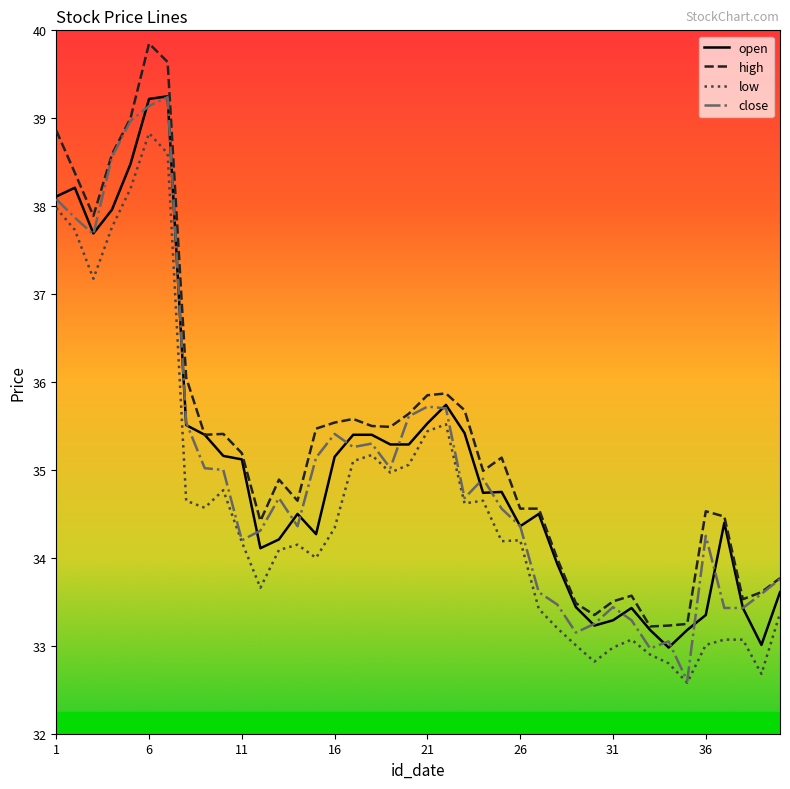

True or false: high and low intersect in this chart.

False